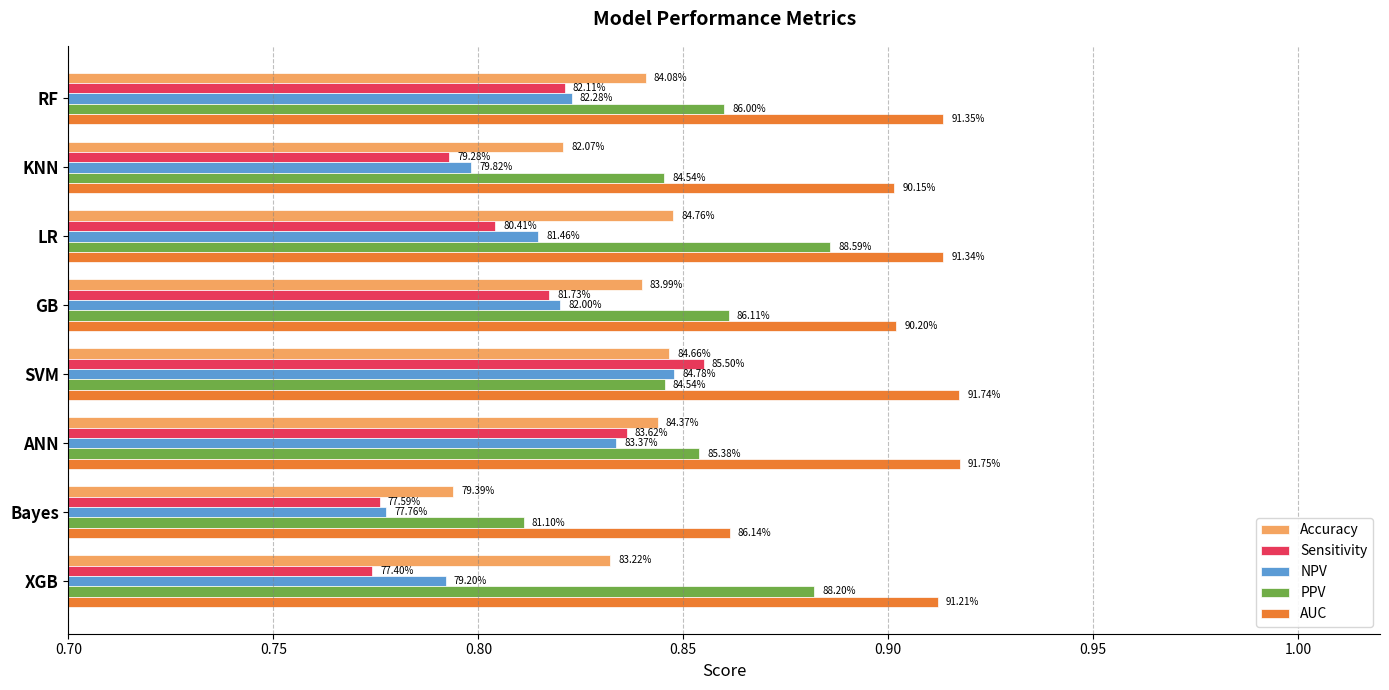

Which series has the largest range (max minus min)?

Sensitivity